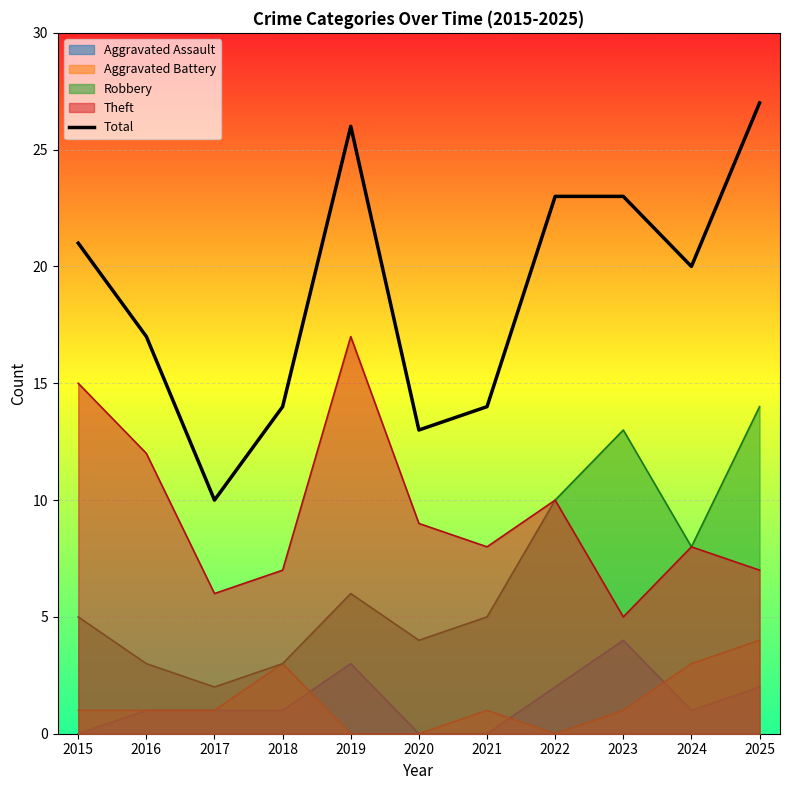

Reading left to right, list all the values displayed in this chart.

21	17	10	14	26	13	14	23	23	20	27